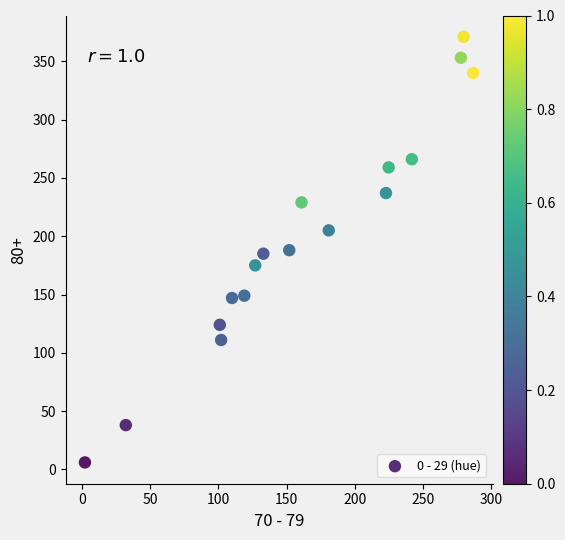

What is the range of X values (max minus min)?

285